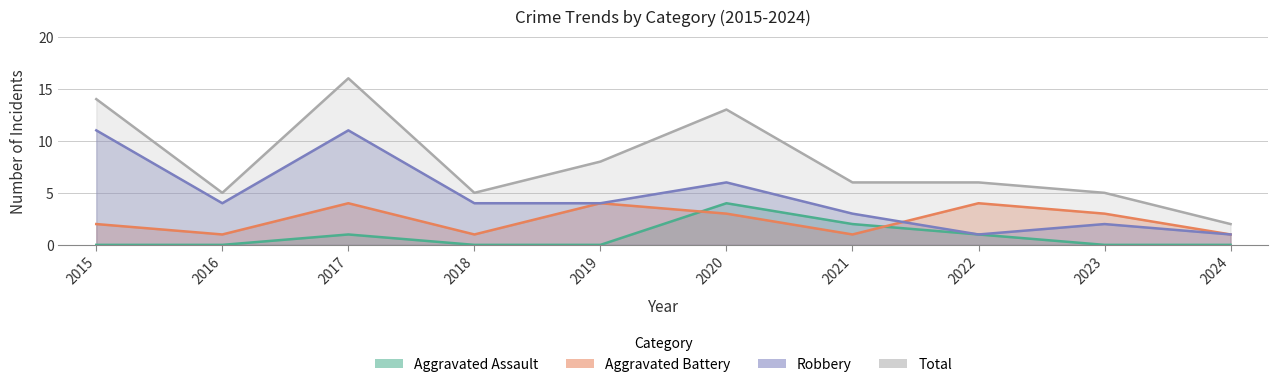

Does the chart have visible grid lines?

Yes